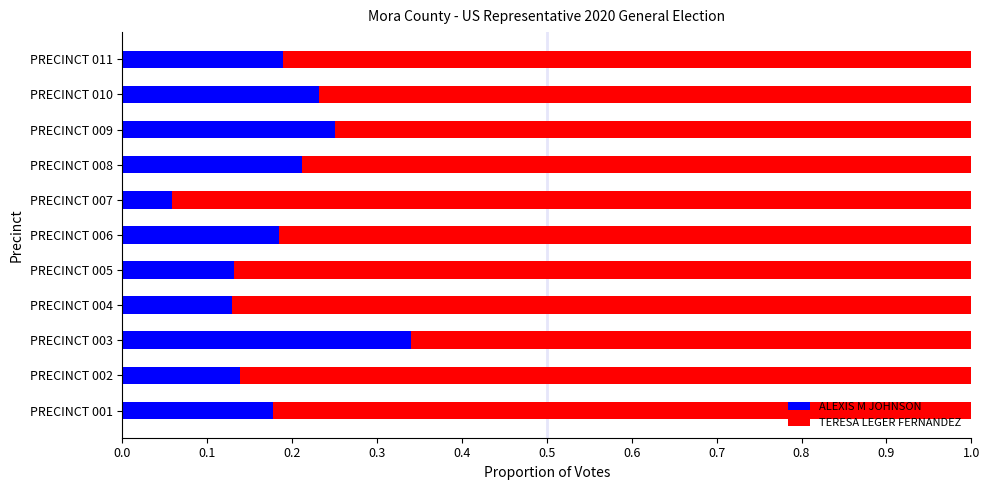

What is the total value across all series at PRECINCT 005?

1.0